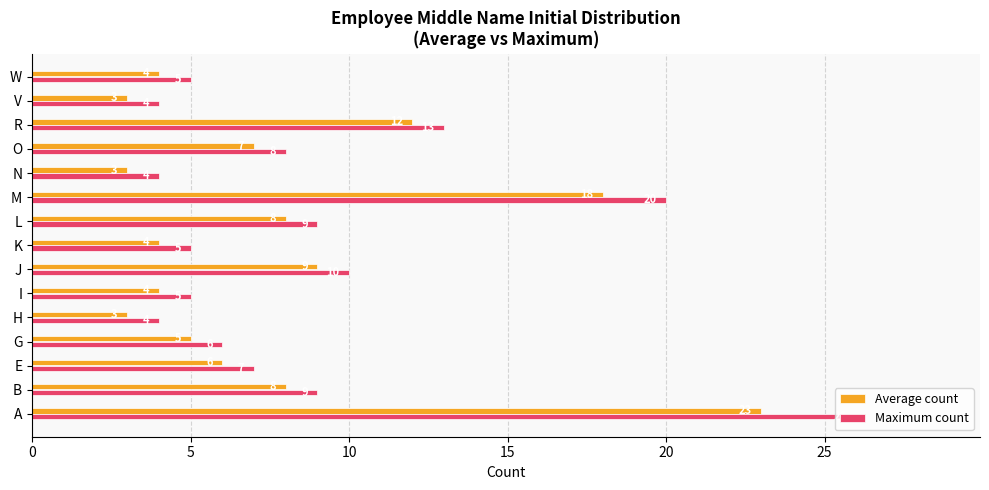

The Average count series shows 4 at K. True or false?

True